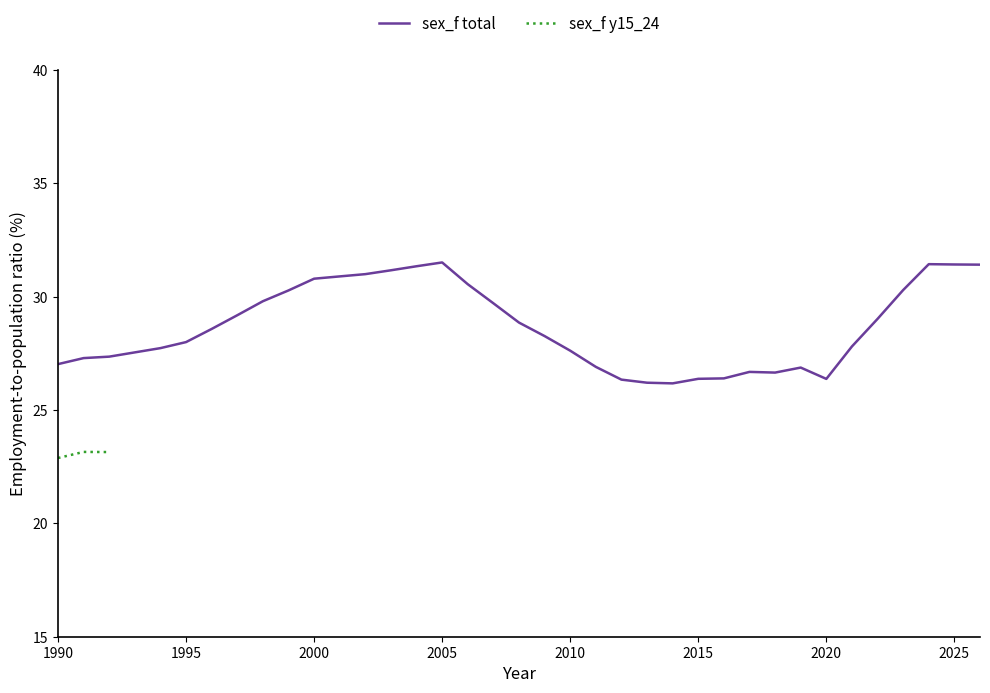

Does the chart have visible grid lines?

No